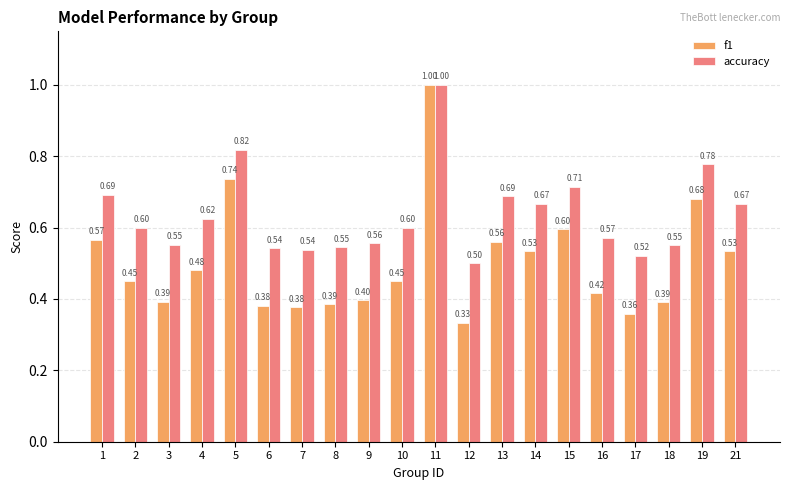

How many f1 values are between 0 and 1?

20